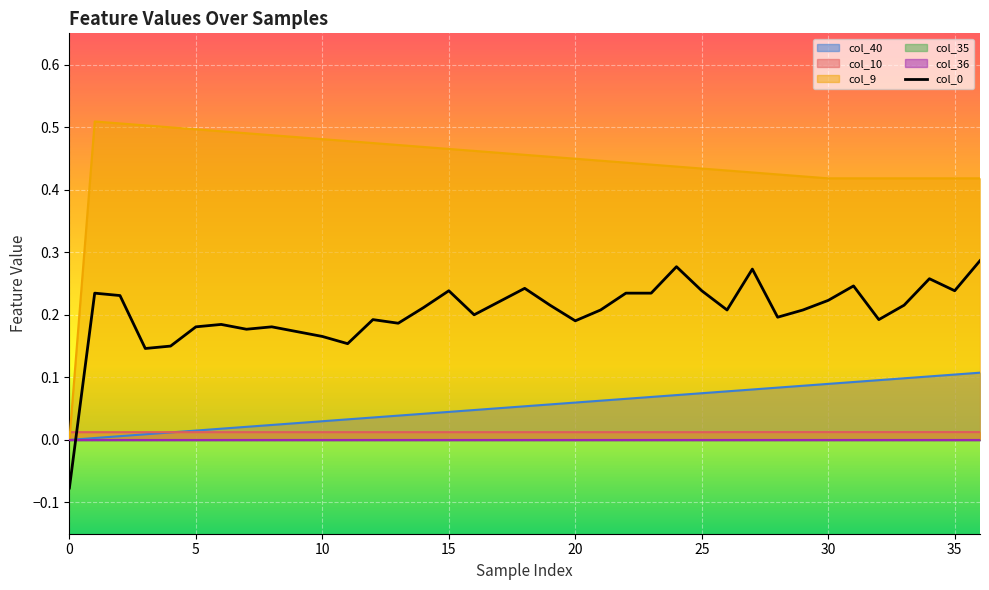

How many lines are shown in the chart?

1